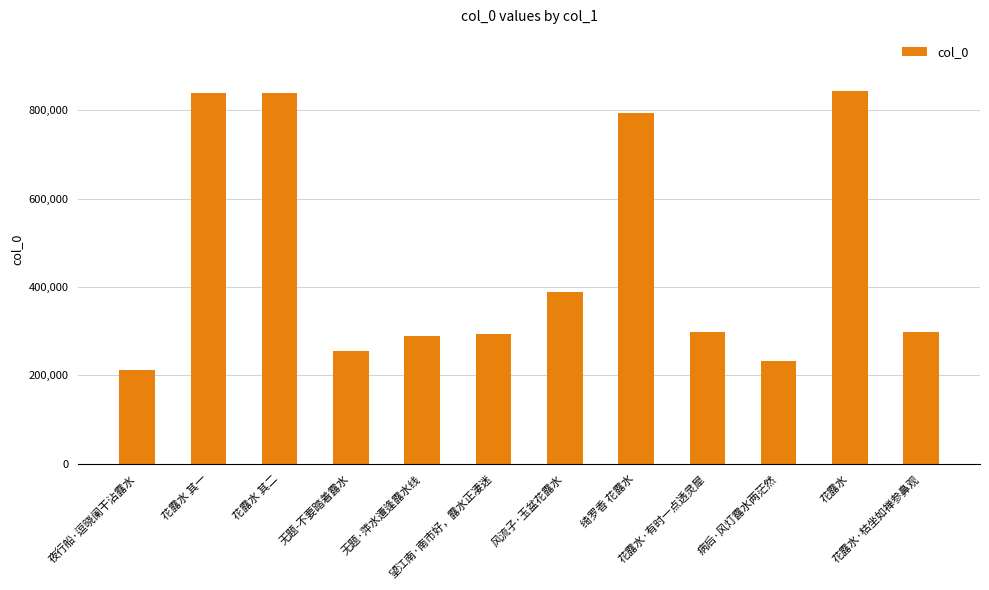

Is it true that the value at 绮罗香 花露水 is 1289636?

False